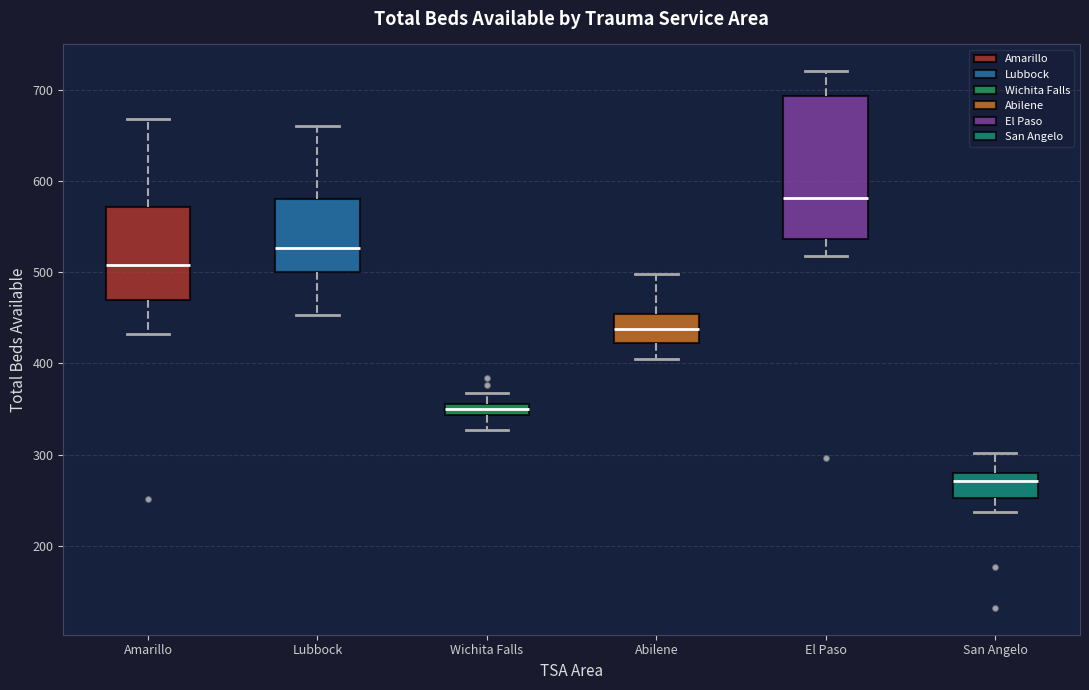

Where is the lower edge of the box for San Angelo on the y-axis? The values are not printed on the chart, so give them approximately, as read against the axis.

250